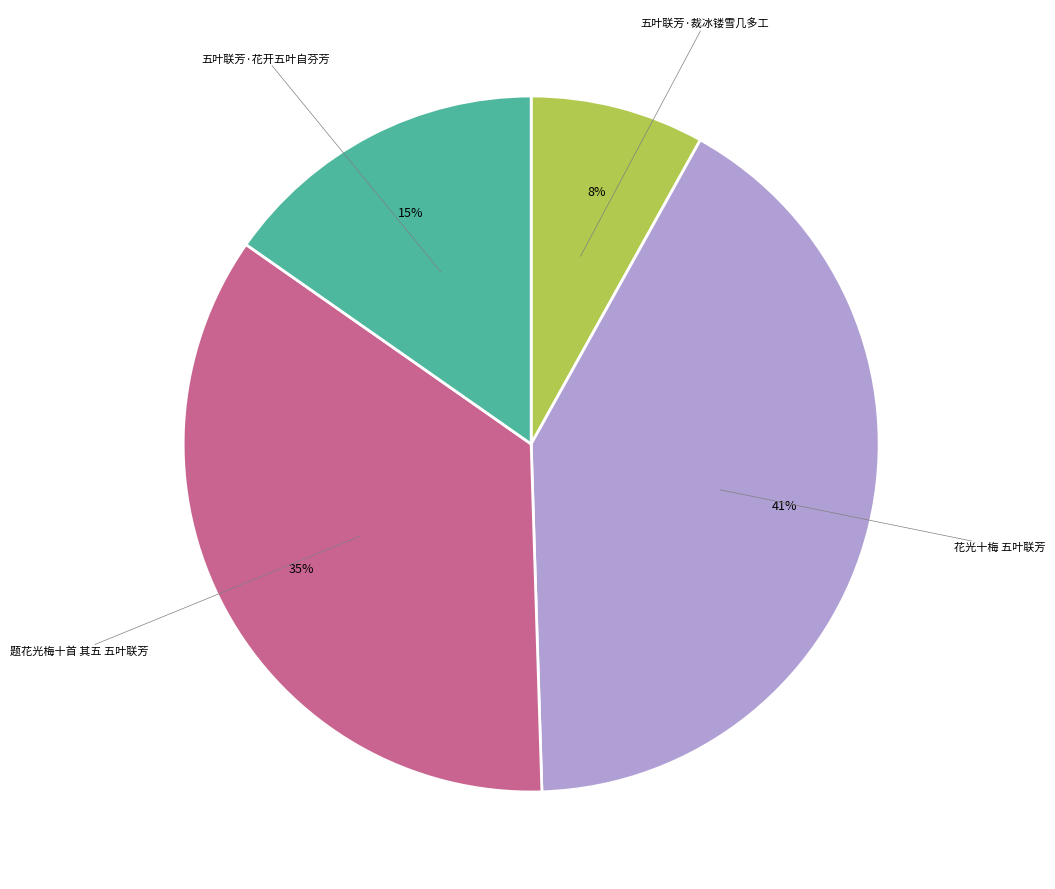

To the nearest percent, what is the average slice percentage?

25%